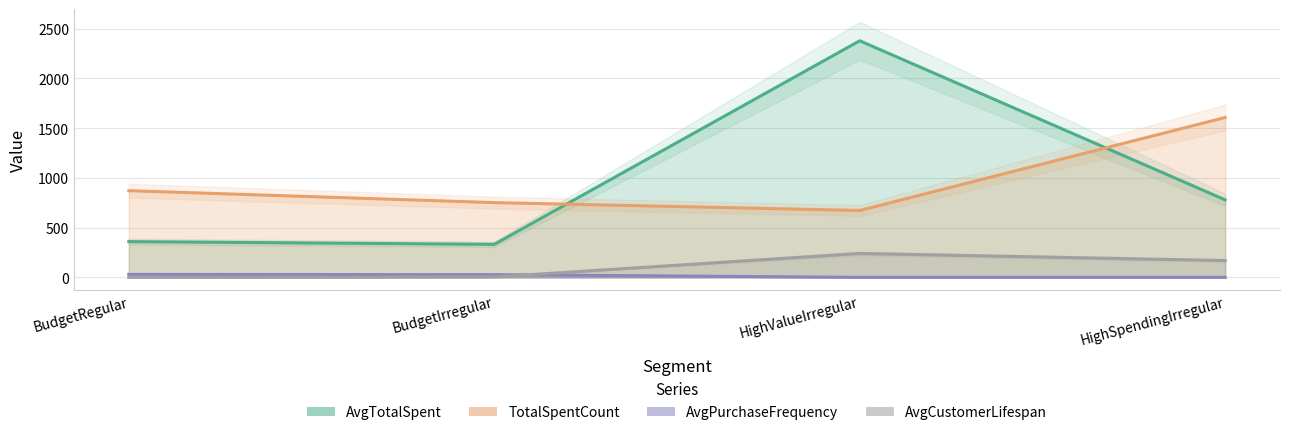

What is the value of the AvgTotalSpent point at the 1st from the left?

360.4